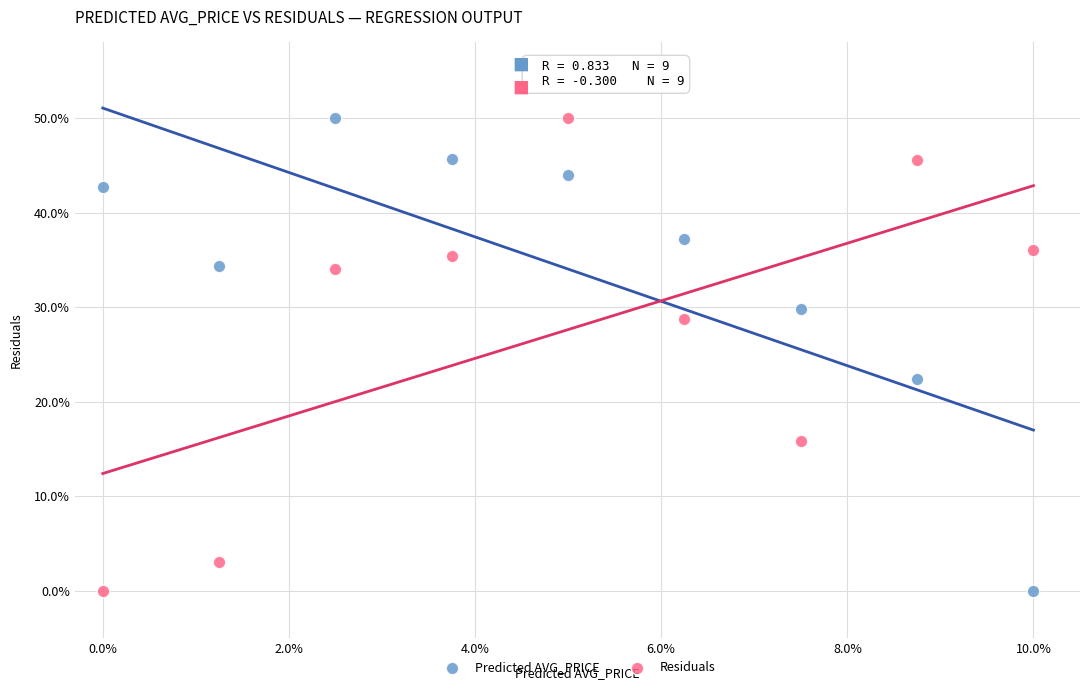

What is the X range (max minus min) for the scatter plot?

10.0